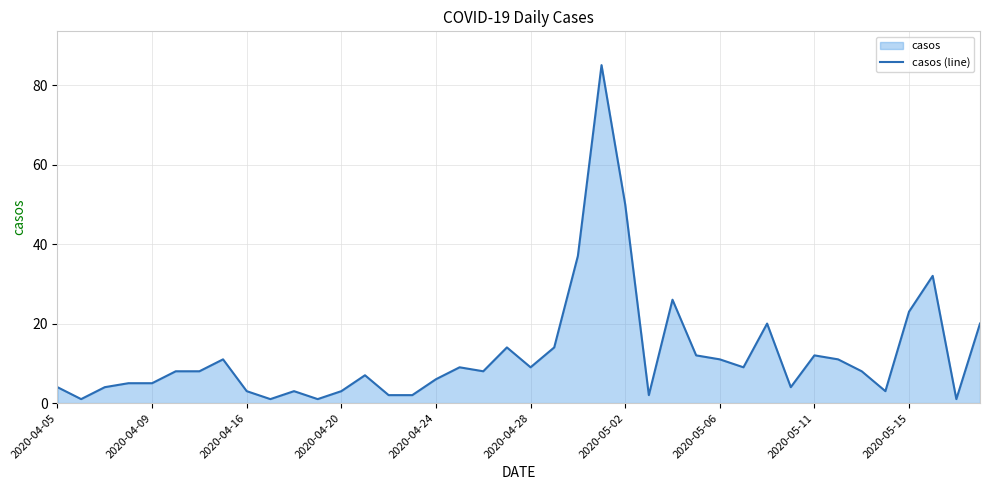

What is the greatest value displayed?

85